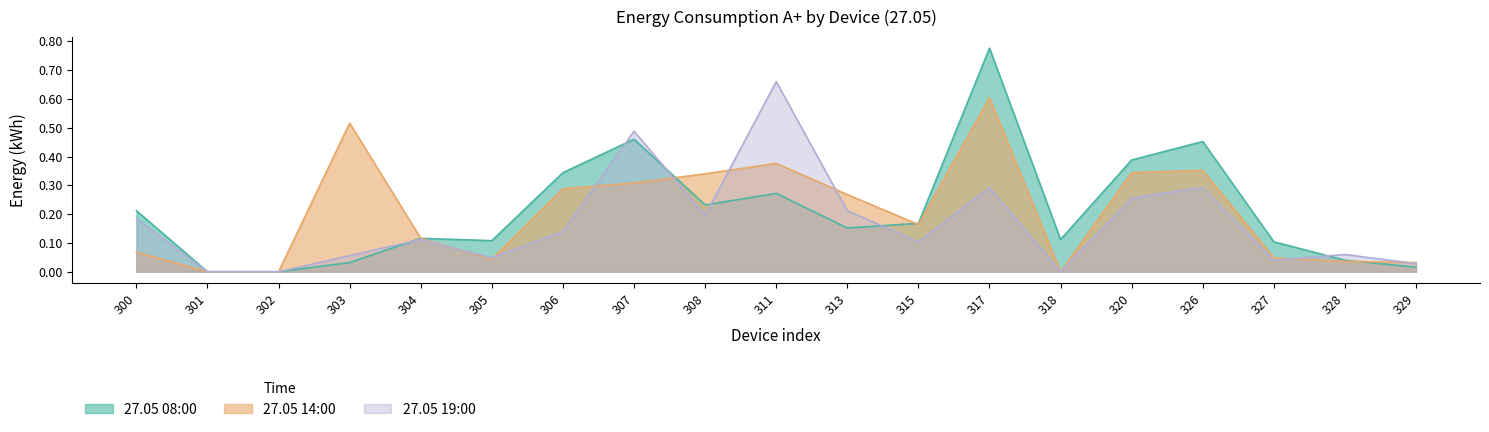

Does the chart display data point markers on the line(s)?

No